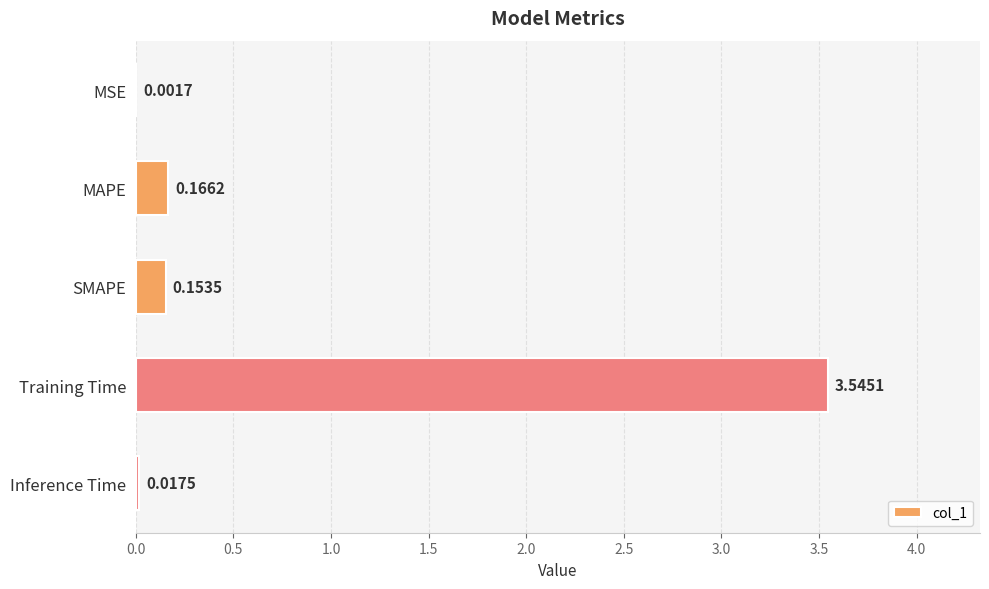

Which label corresponds to the largest value in the chart?

Training Time